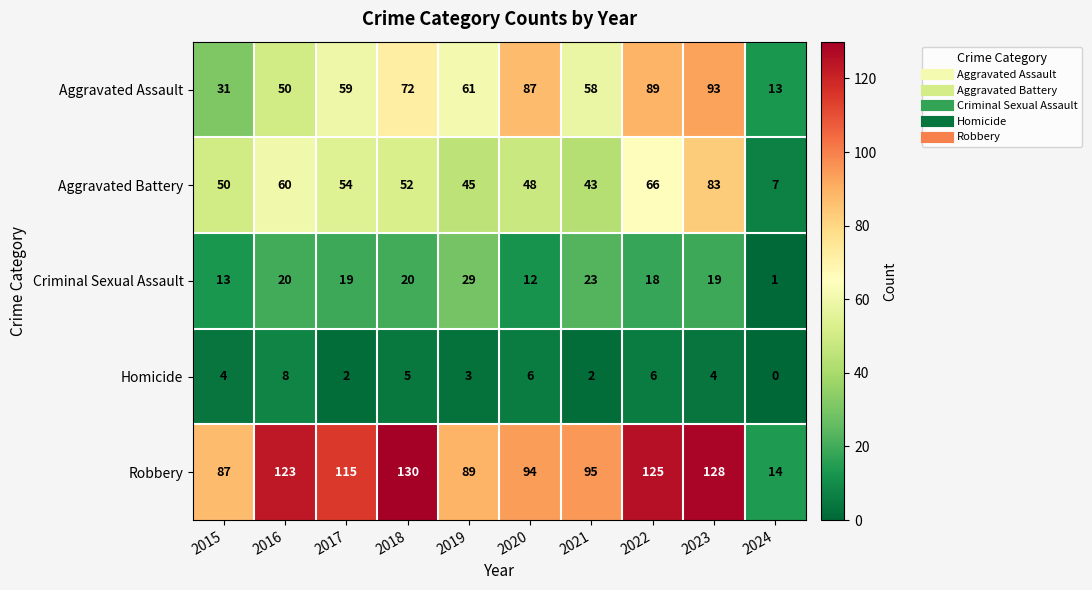

What is the sum of all Criminal Sexual Assault values?

174